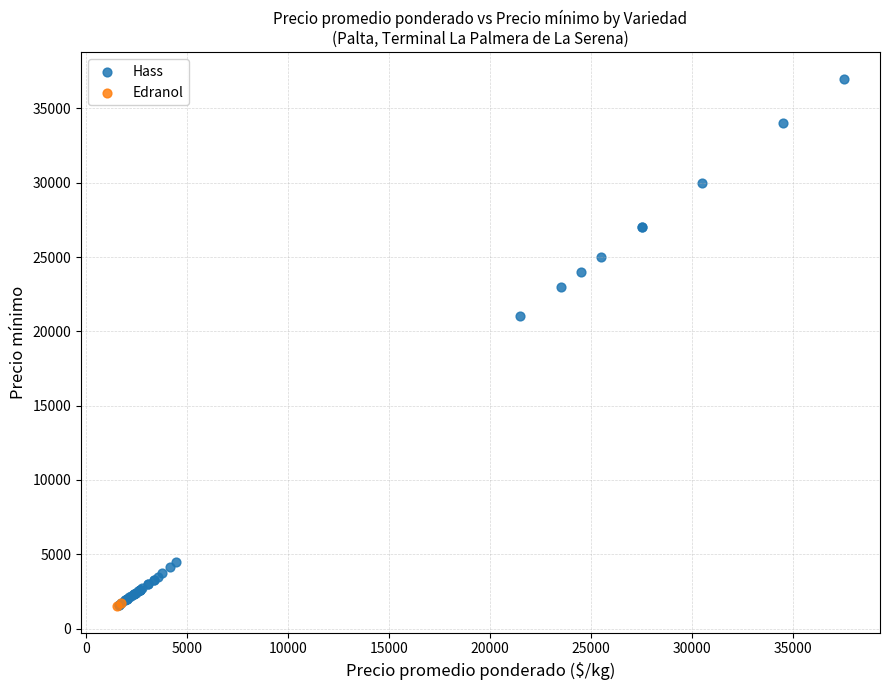

What are all the series names shown in the legend?

Hass, Edranol